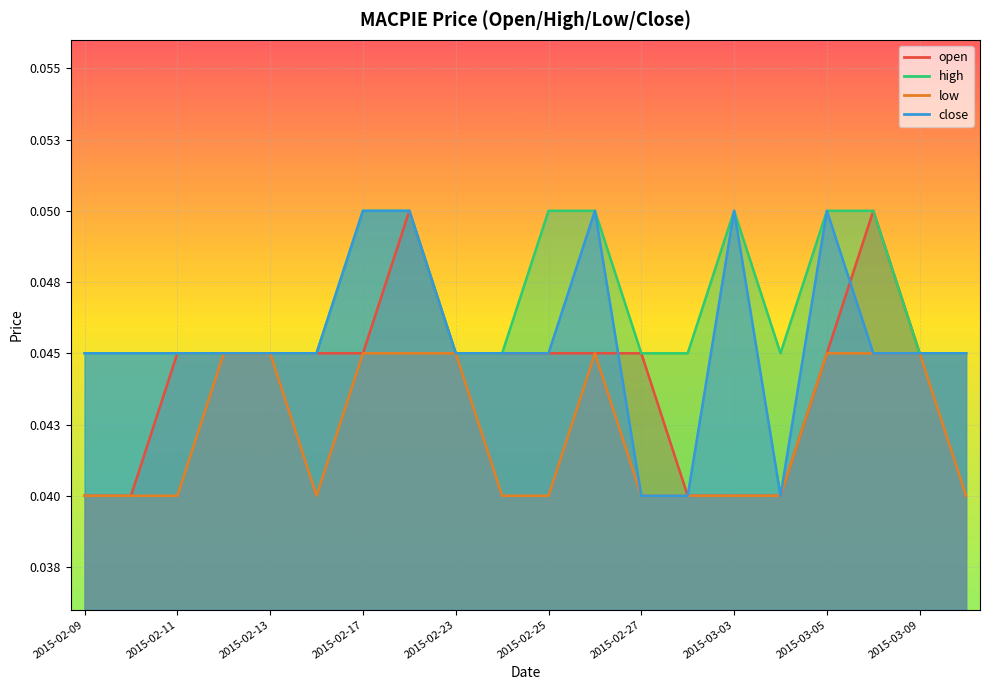

What are all the series names shown in the legend?

open, high, low, close